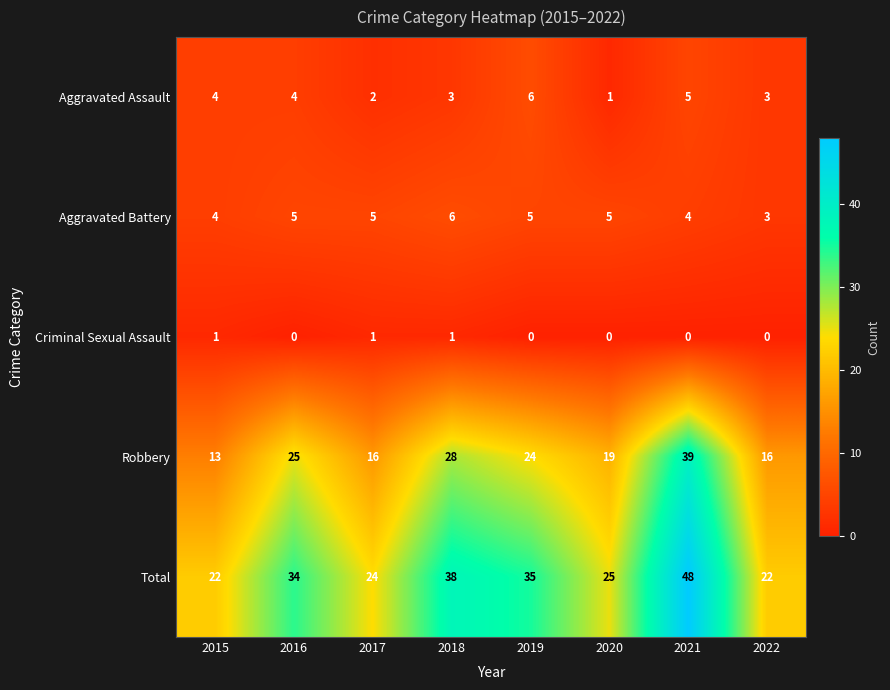

What is the greatest value displayed?

48